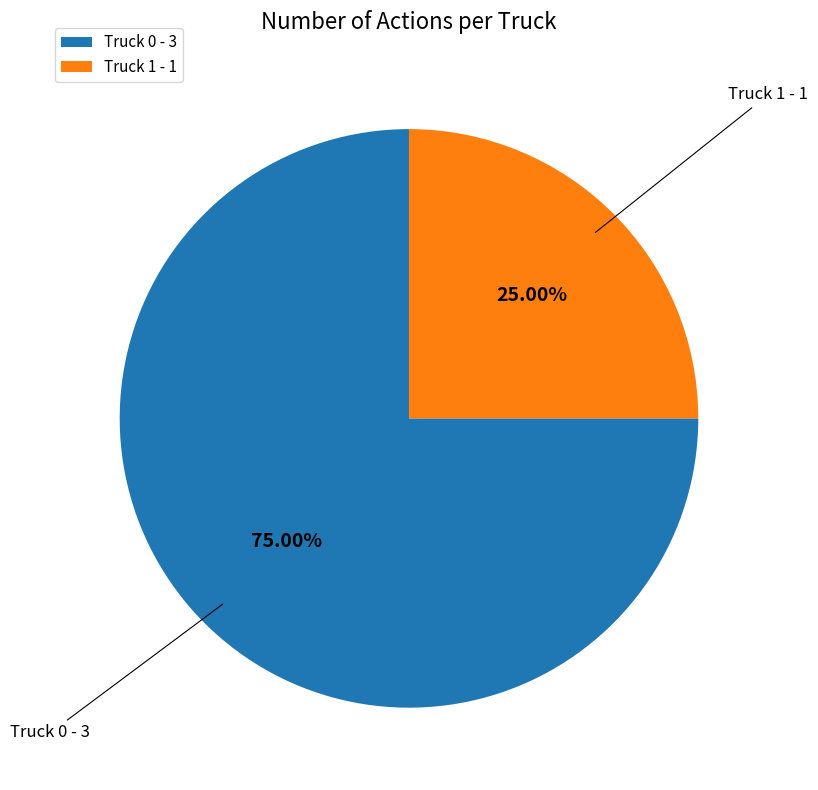

Is the sum of Truck 1 and Truck 0 greater than half?

Yes